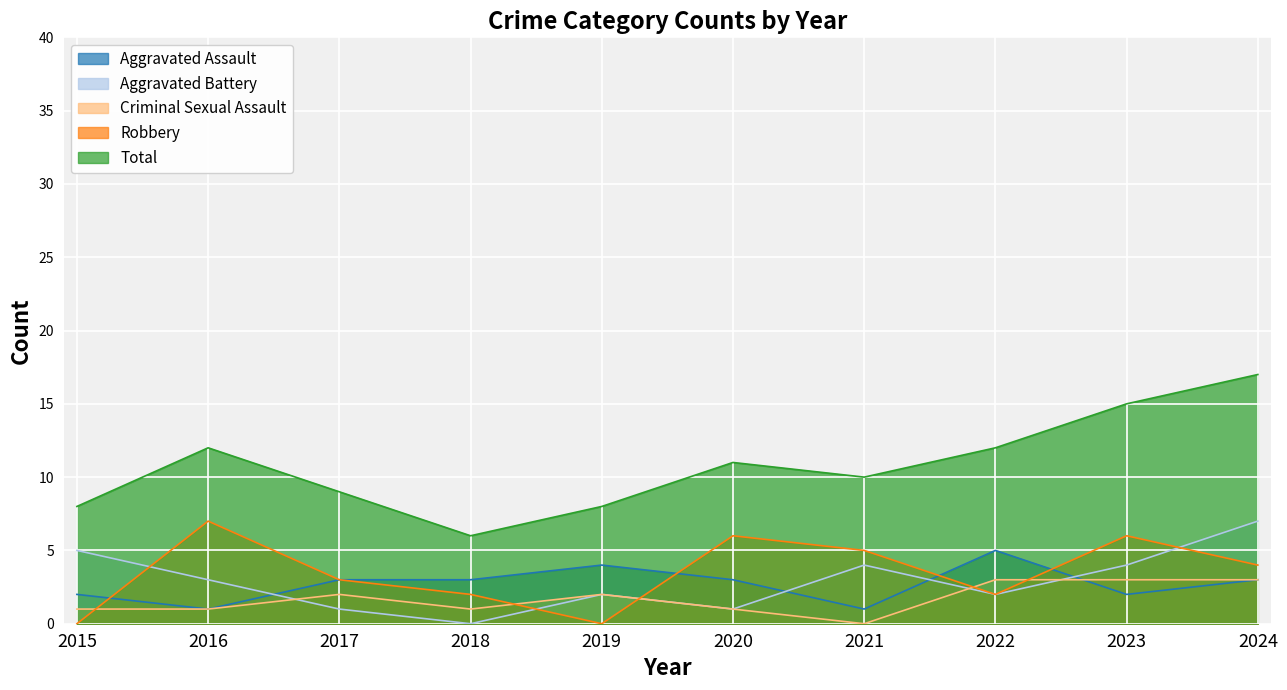

How many times do Criminal Sexual Assault and Aggravated Battery cross each other?

3